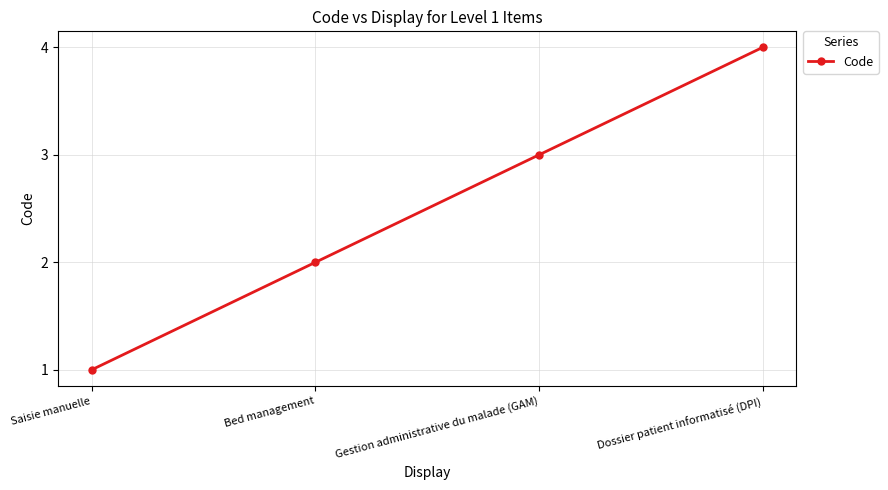

List the labels in order of value, largest first.

Dossier patient informatisé (DPI), Gestion administrative du malade (GAM), Bed management, Saisie manuelle